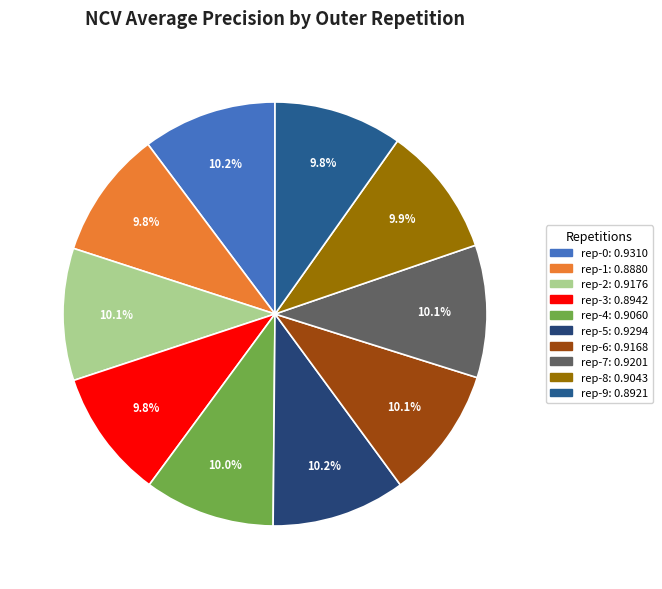

Count the number of slices in the pie.

10